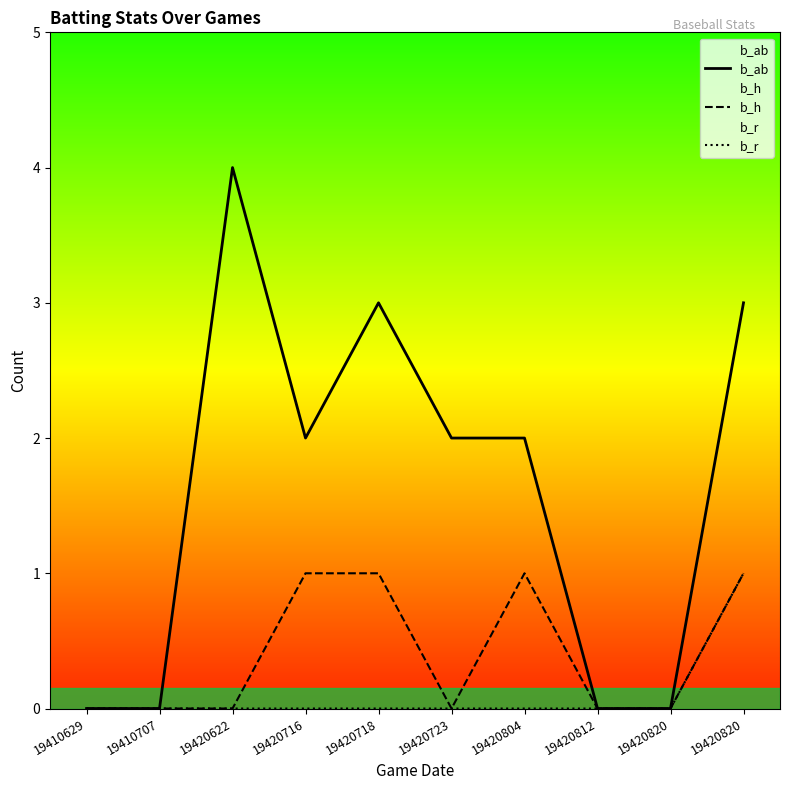

Reading right to left, transcribe all the data shown in this chart.

b_ab: 19420820=3	19420820=0	19420812=0	19420804=2	19420723=2	19420718=3	19420716=2	19420622=4	19410707=0	19410629=0
b_h: 19420820=1	19420820=0	19420812=0	19420804=1	19420723=0	19420718=1	19420716=1	19420622=0	19410707=0	19410629=0
b_r: 19420820=1	19420820=0	19420812=0	19420804=0	19420723=0	19420718=0	19420716=0	19420622=0	19410707=0	19410629=0